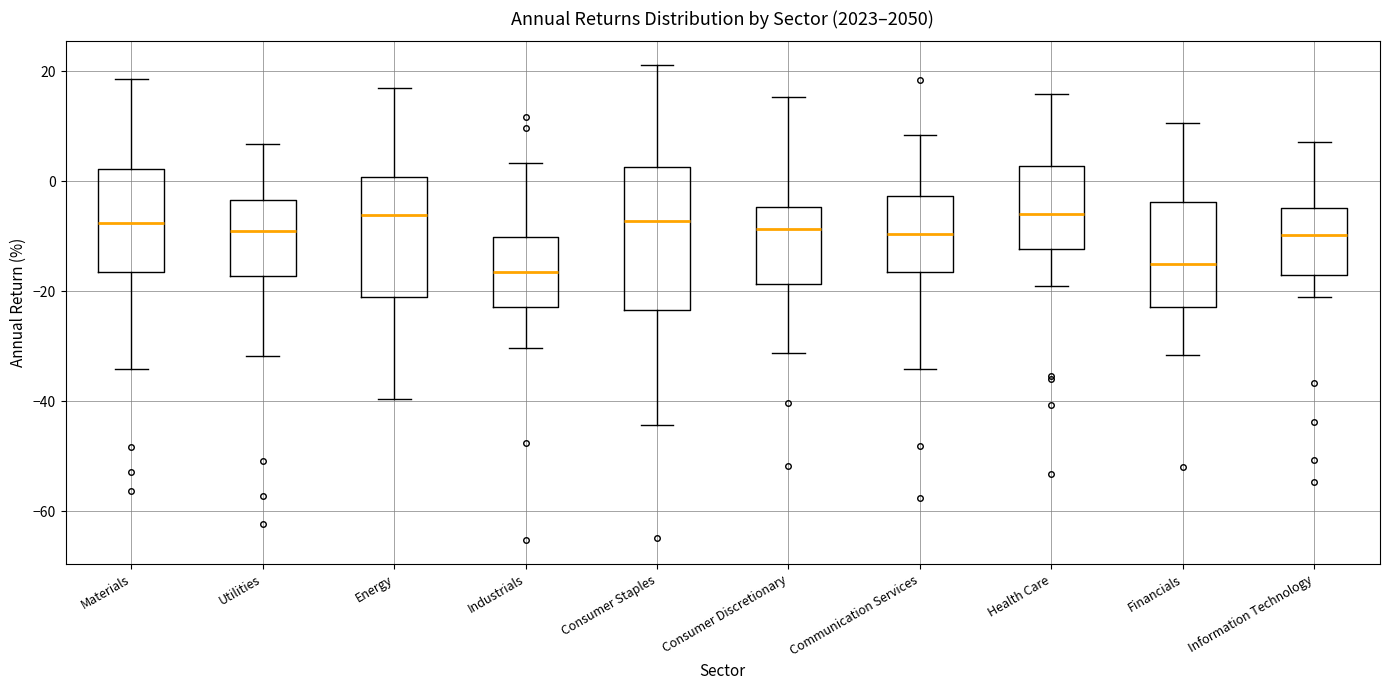

Reading left to right, read every box against the y-axis: the position of its median line, the range the box covers, and the ends of its whiskers. The values are not printed on the chart, so give them approximately, as read against the axis.

Materials: median -8, box -16 to 2, whiskers -34 to 18
Utilities: median -10, box -18 to -4, whiskers -32 to 6
Energy: median -6, box -20 to 0, whiskers -40 to 16
Industrials: median -16, box -22 to -10, whiskers -30 to 4
Consumer Staples: median -8, box -24 to 2, whiskers -44 to 22
Consumer Discretionary: median -8, box -18 to -4, whiskers -32 to 16
Communication Services: median -10, box -16 to -2, whiskers -34 to 8
Health Care: median -6, box -12 to 2, whiskers -20 to 16
Financials: median -16, box -22 to -4, whiskers -32 to 10
Information Technology: median -10, box -18 to -4, whiskers -22 to 8